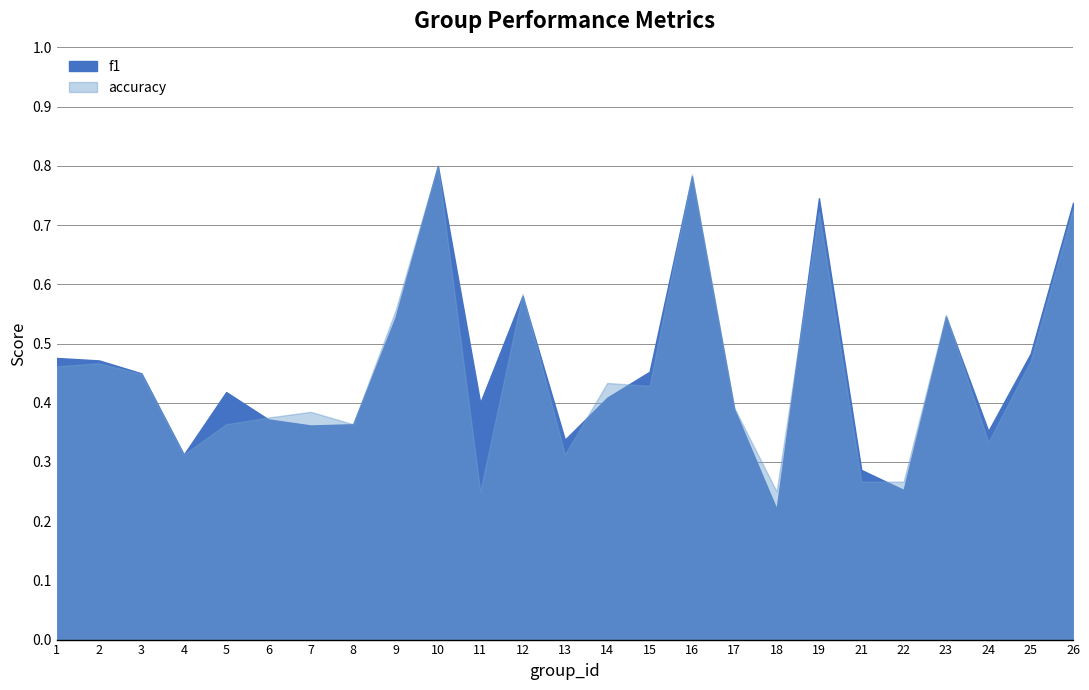

Which series has the largest range (max minus min)?

f1